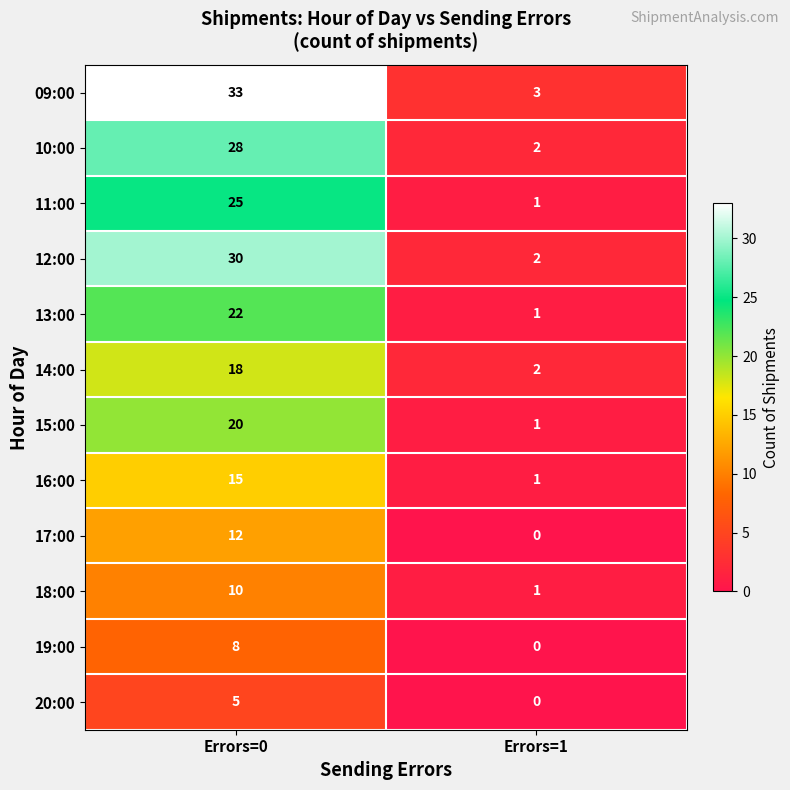

The 16:00 series shows 1 at Errors=1. True or false?

True